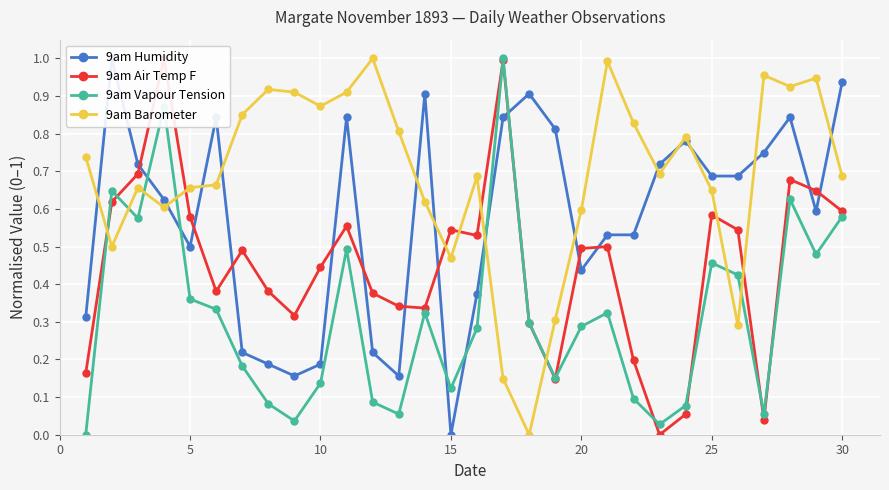

True or false: 9am Barometer has more than 2 points higher than both neighbors.

True